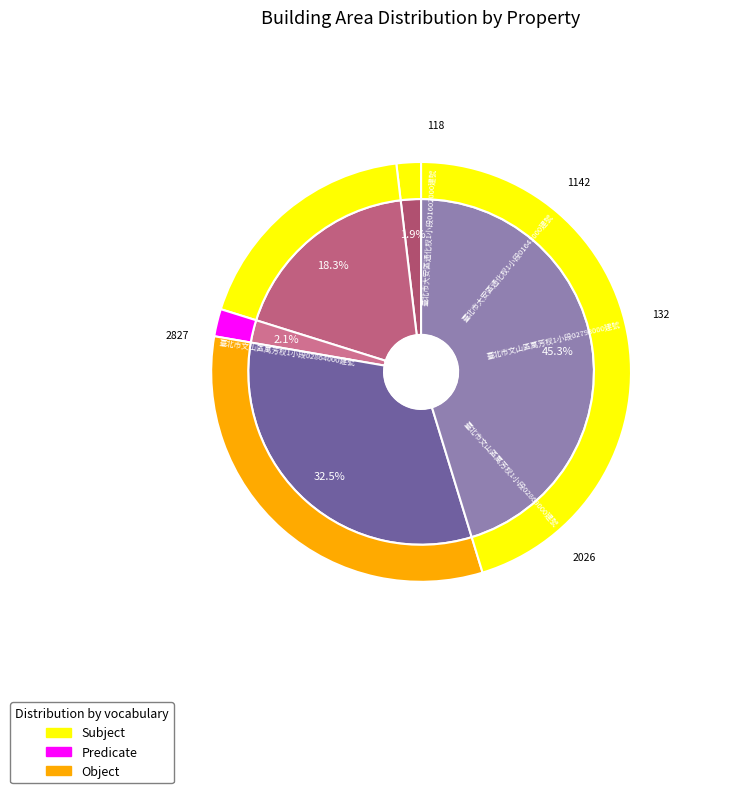

Is it true that 24 is 37% of the pie?

False